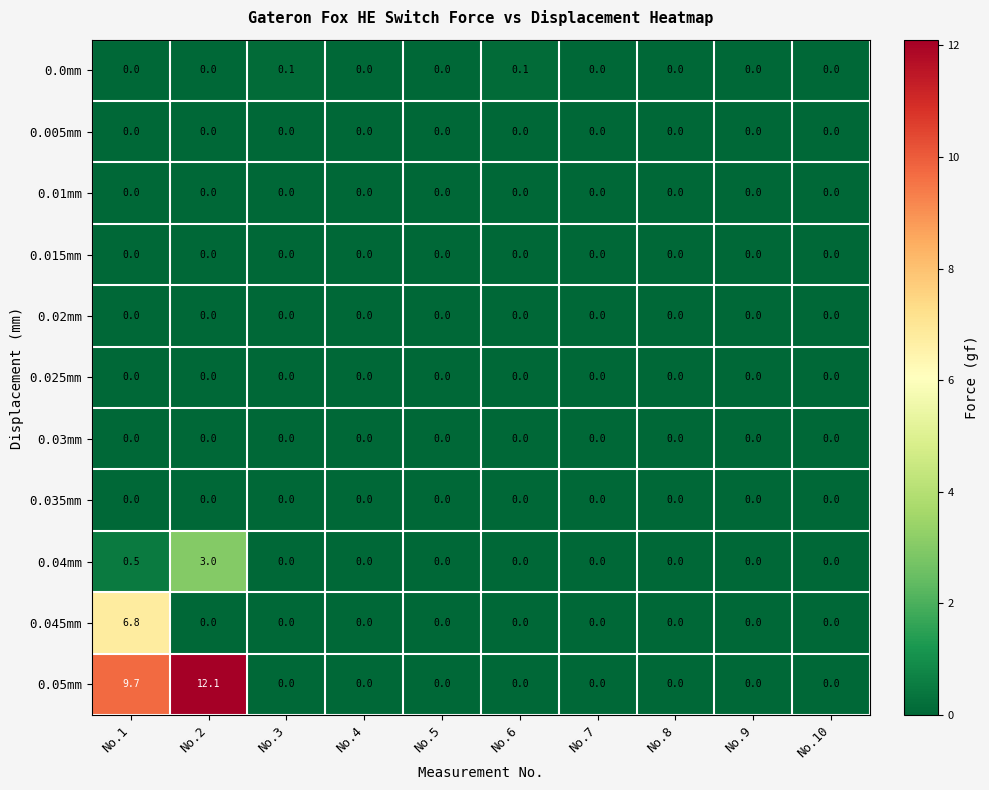

The value of 0.04mm at No.1 is 0.5. True or false?

True